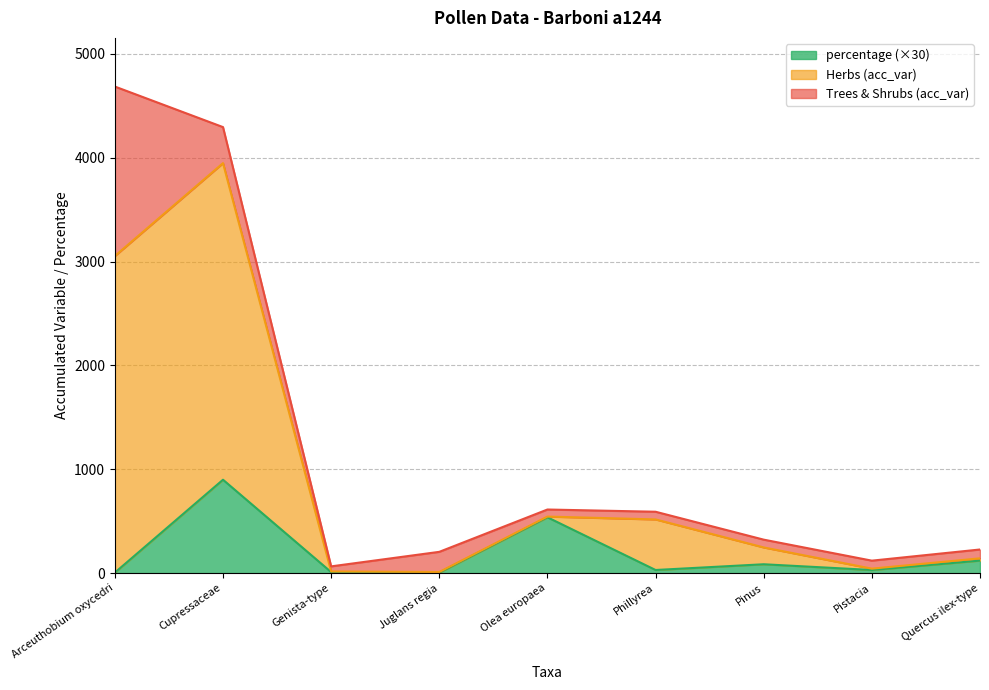

How many interior local peaks does the Herbs series have?

1